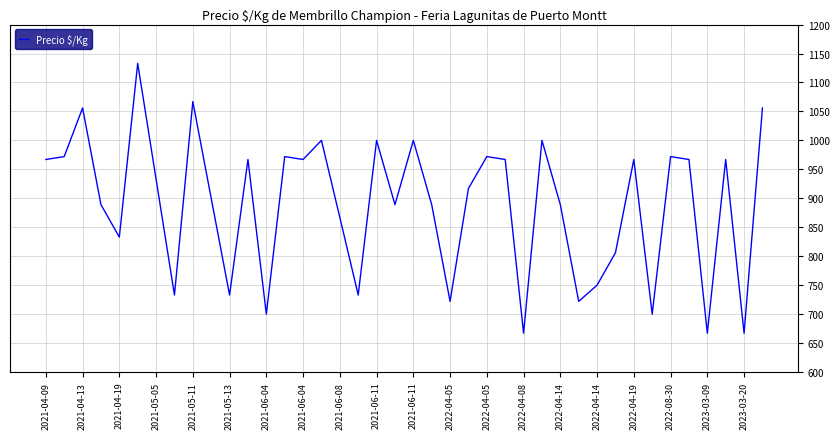

What is the smallest value displayed?

667